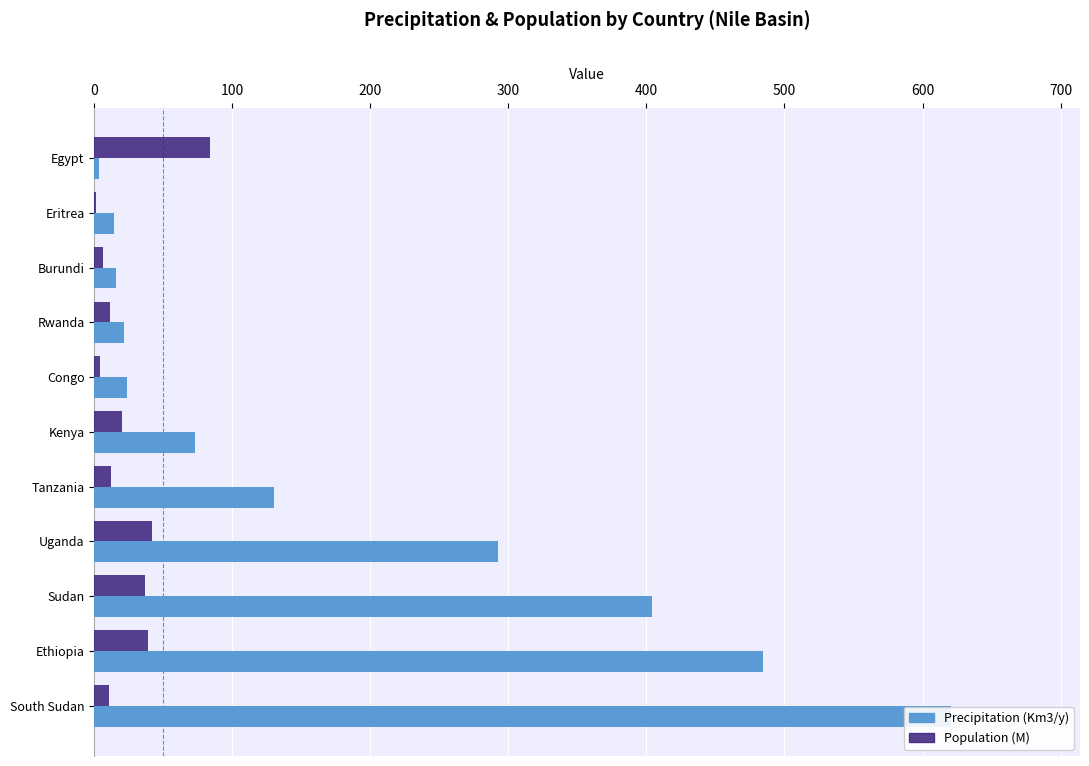

List the series in order of their peak value, highest first.

Precipitation (Km3/y), Population (M)